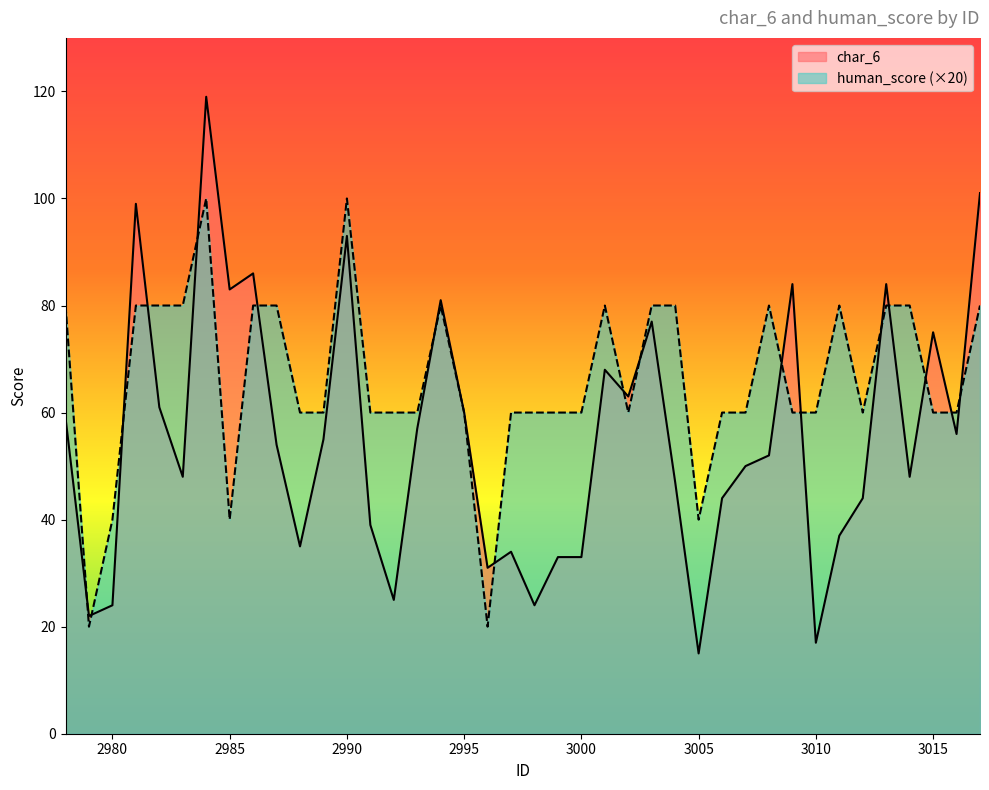

The char_6 series shows 109 at 3015. True or false?

False